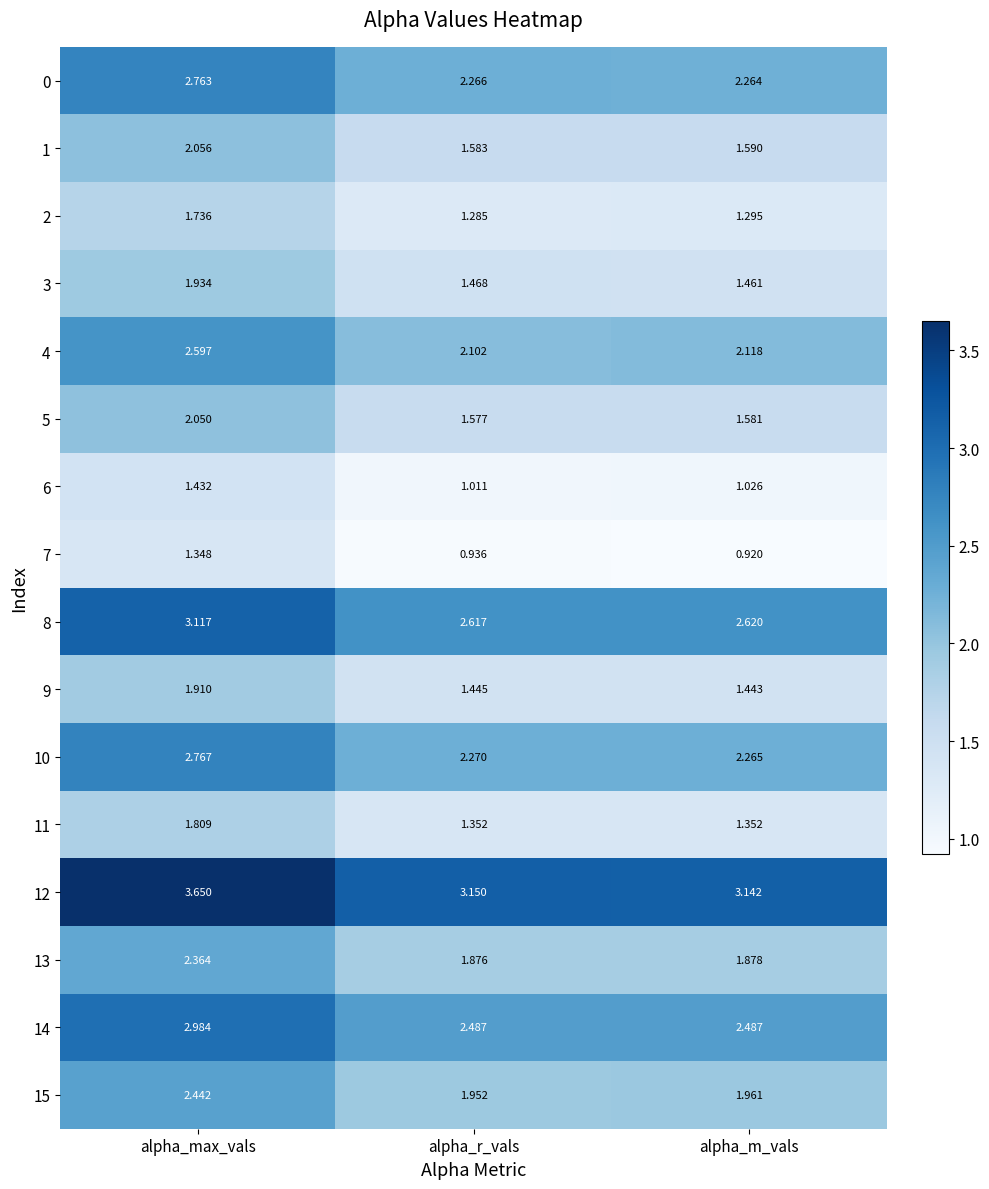

Is the value of 5 at alpha_m_vals greater than the value of 3 at alpha_r_vals?

Yes